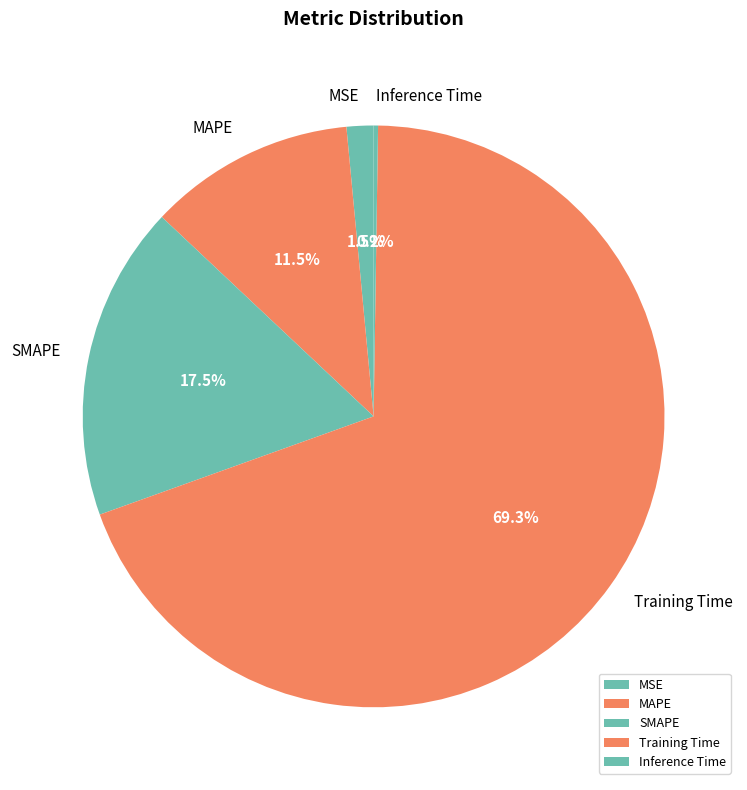

Which slice is the largest?

Training Time